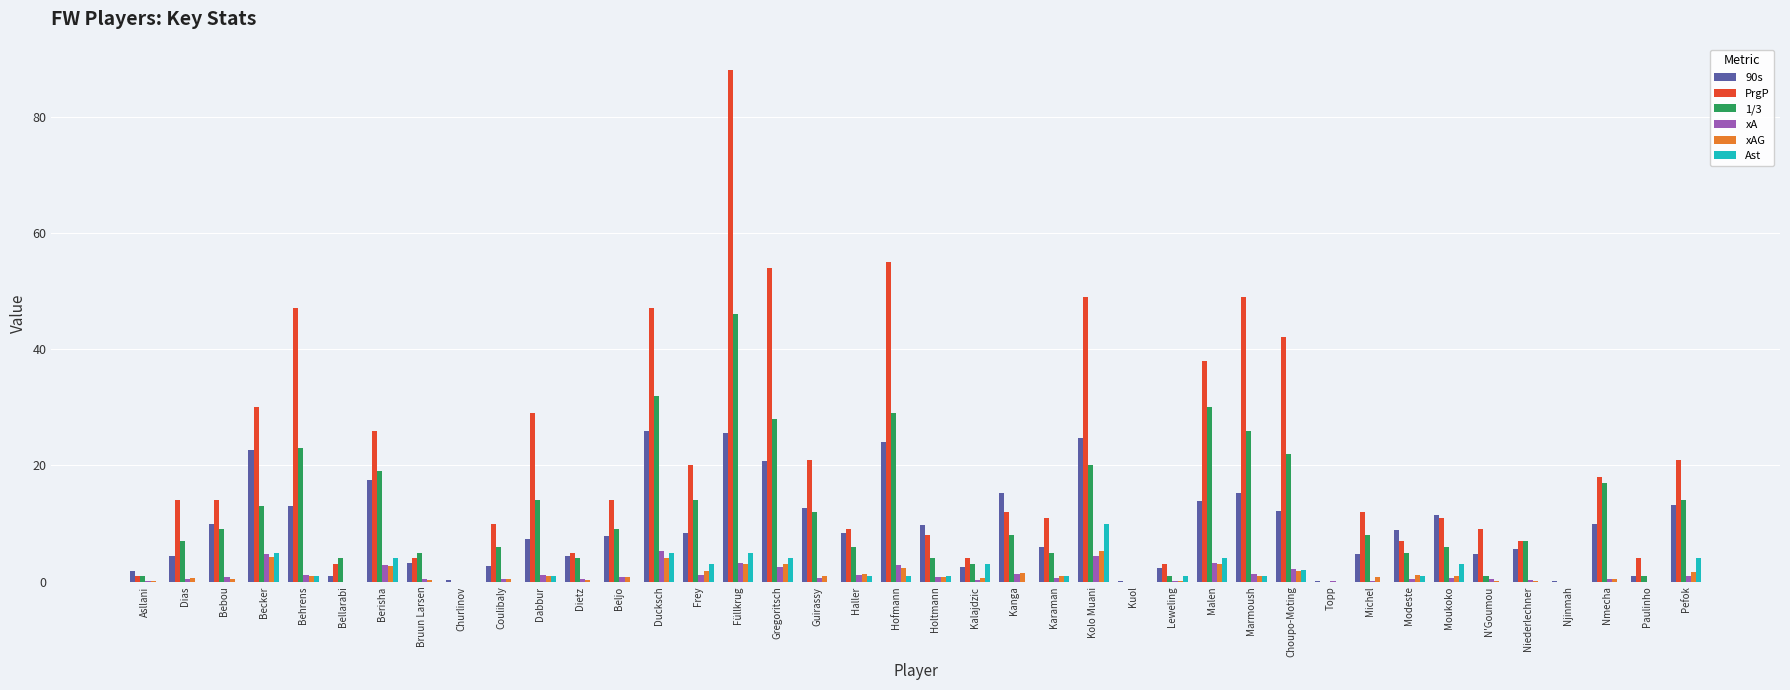

What is the approximate value of Ast at Frey?

3.0